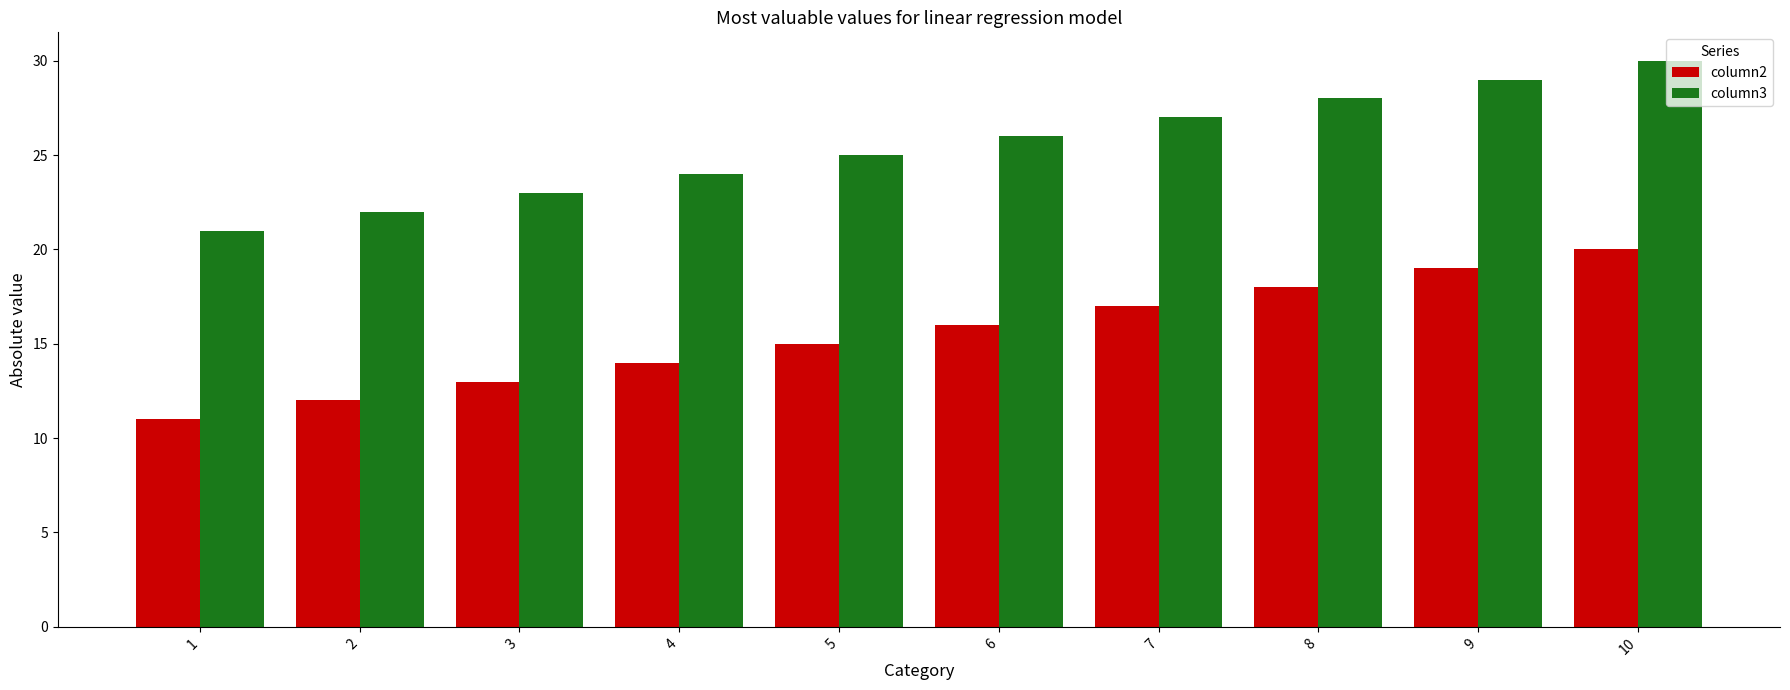

Reading right to left, extract all data points from this chart.

column2: 20	19	18	17	16	15	14	13	12	11
column3: 30	29	28	27	26	25	24	23	22	21